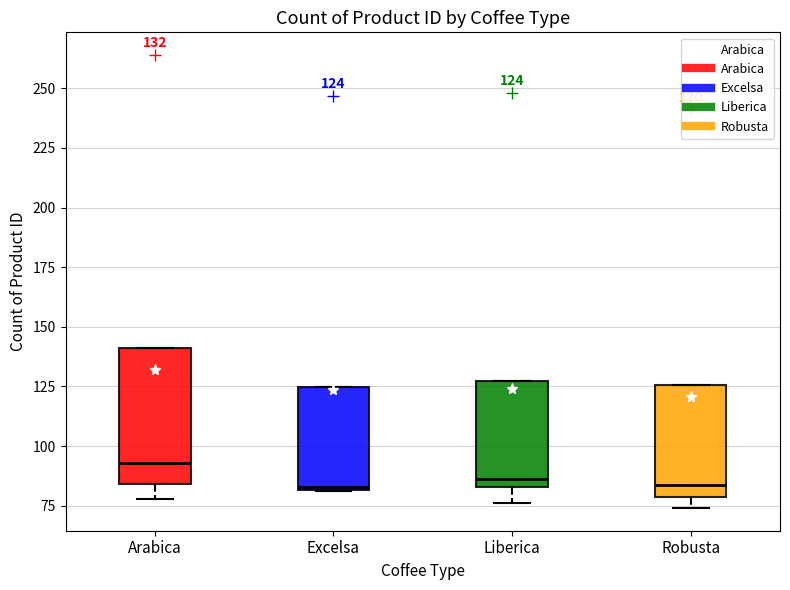

Which box is the tallest, from its lower edge to its upper edge?

Arabica